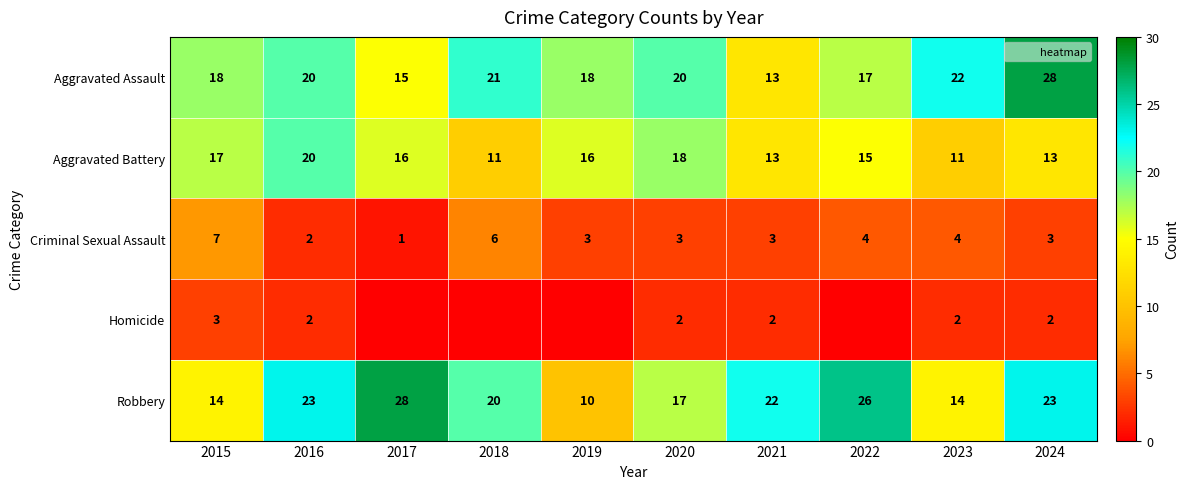

What is the difference between the maximum and minimum values in the Homicide series?

3